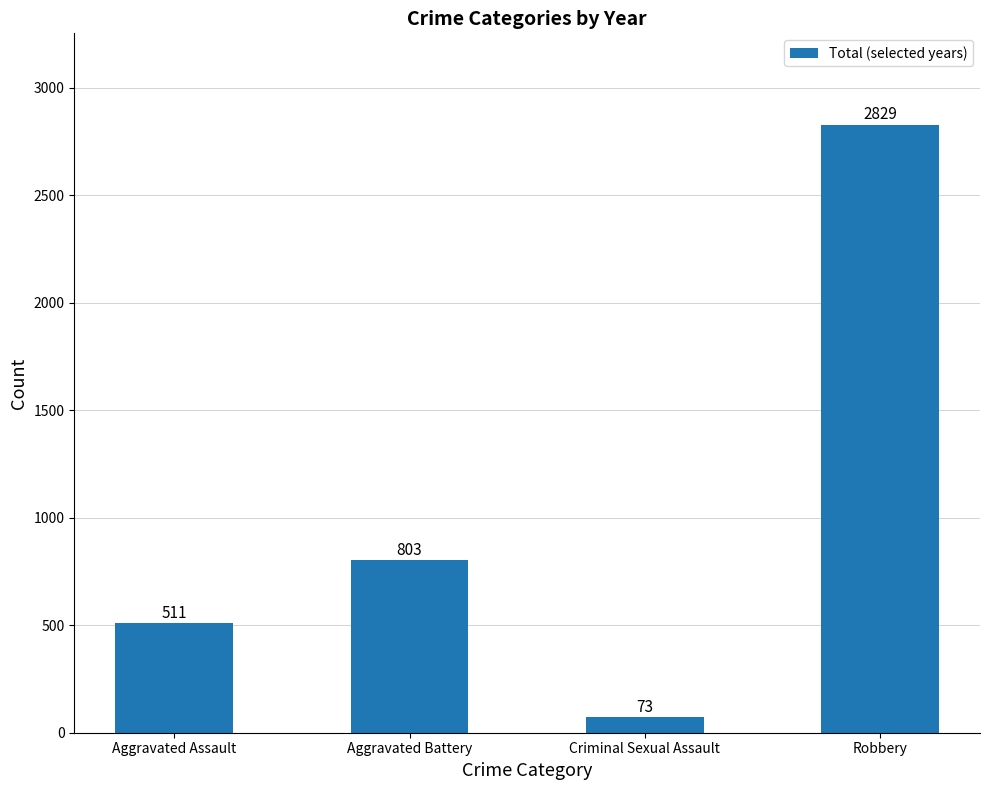

Rank the categories by value from highest to lowest.

Robbery, Aggravated Battery, Aggravated Assault, Criminal Sexual Assault